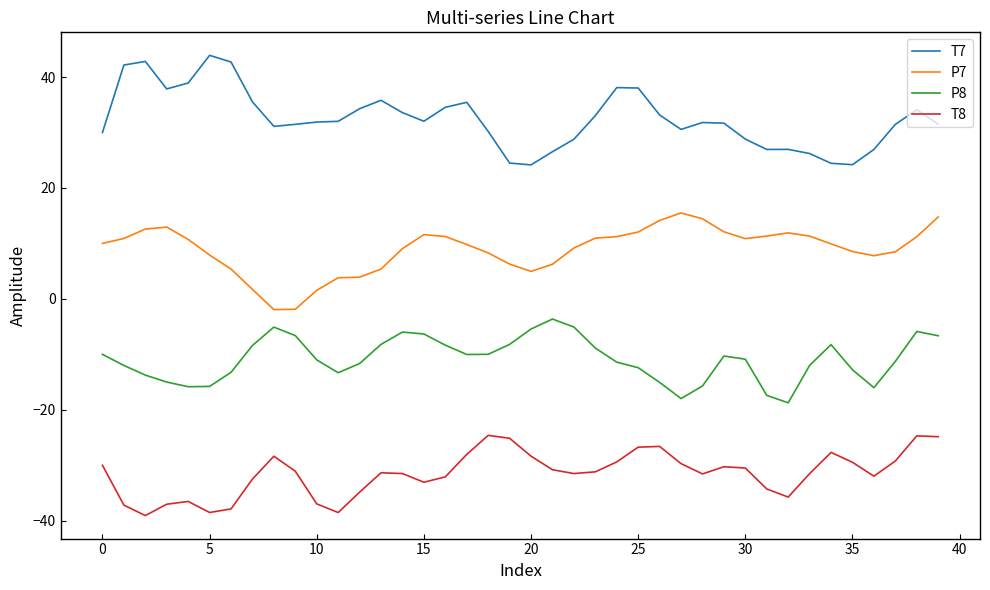

True or false: P7 and T7 cross at least once.

False